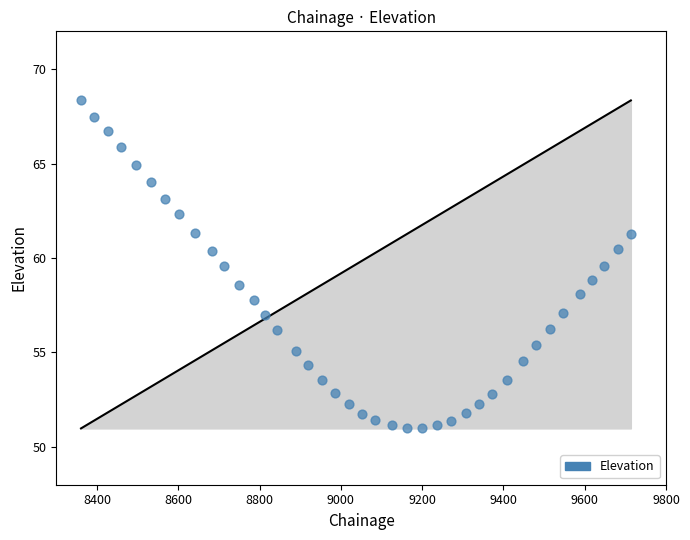

What is the range of Y values (max minus min)?

17.4